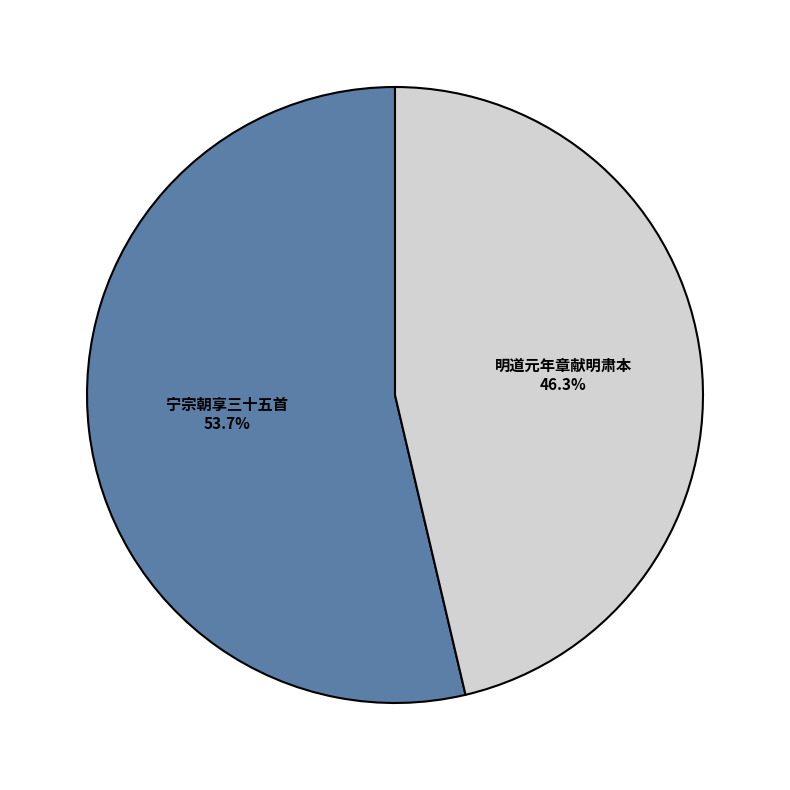

Is there a majority slice in this chart?

Yes